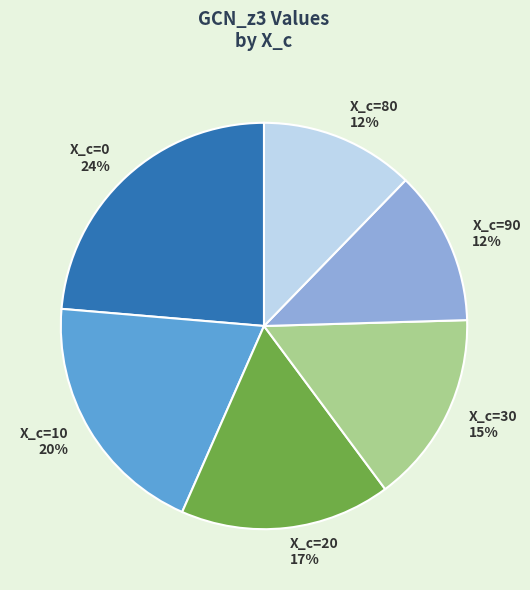

To the nearest percent, what percentage of the pie is X_c=0 24%?

24%